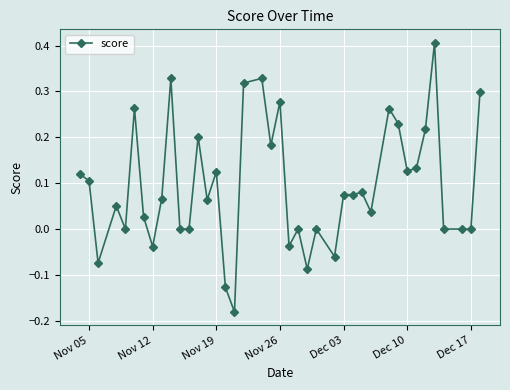

What is the sum of all values?

3.8